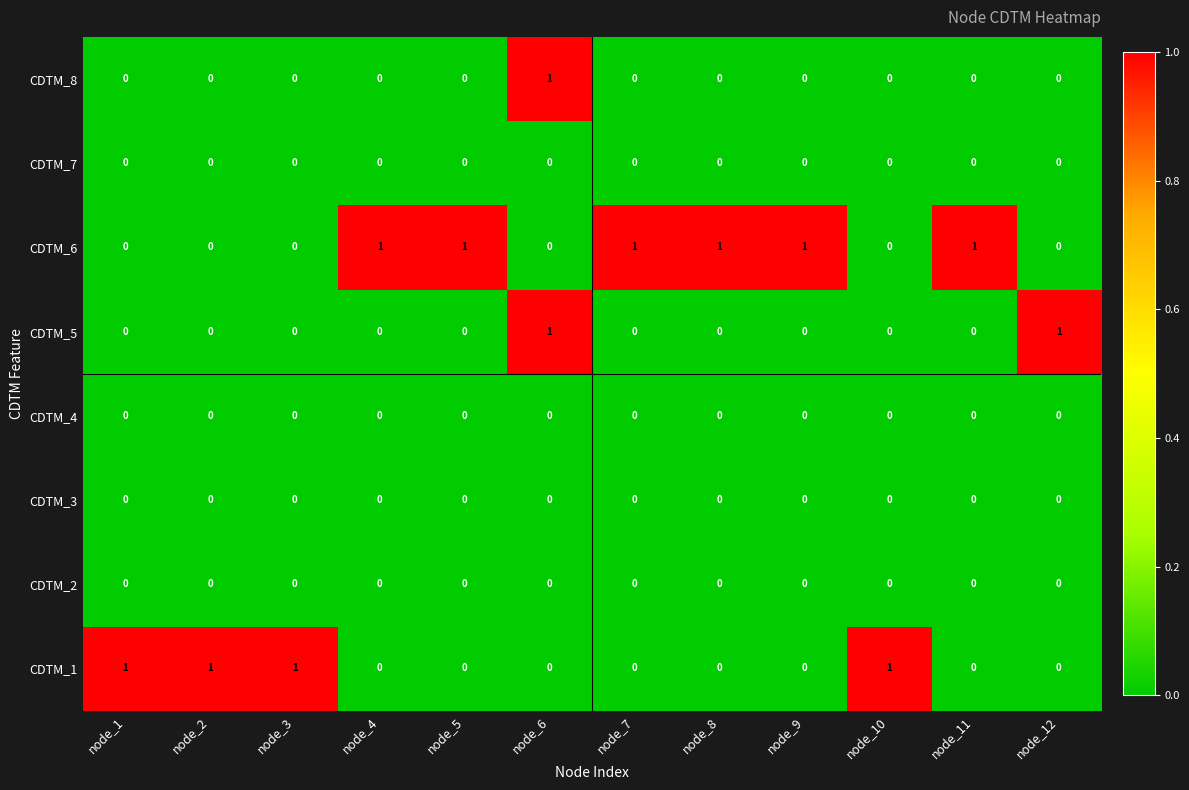

Which series has the largest total across all categories?

CDTM_6